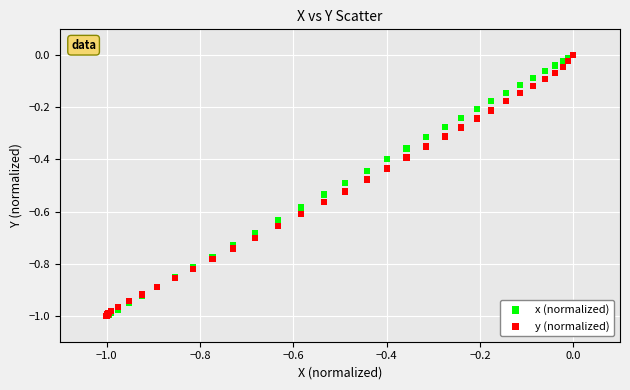

What are all the series names shown in the legend?

x (normalized), y (normalized)